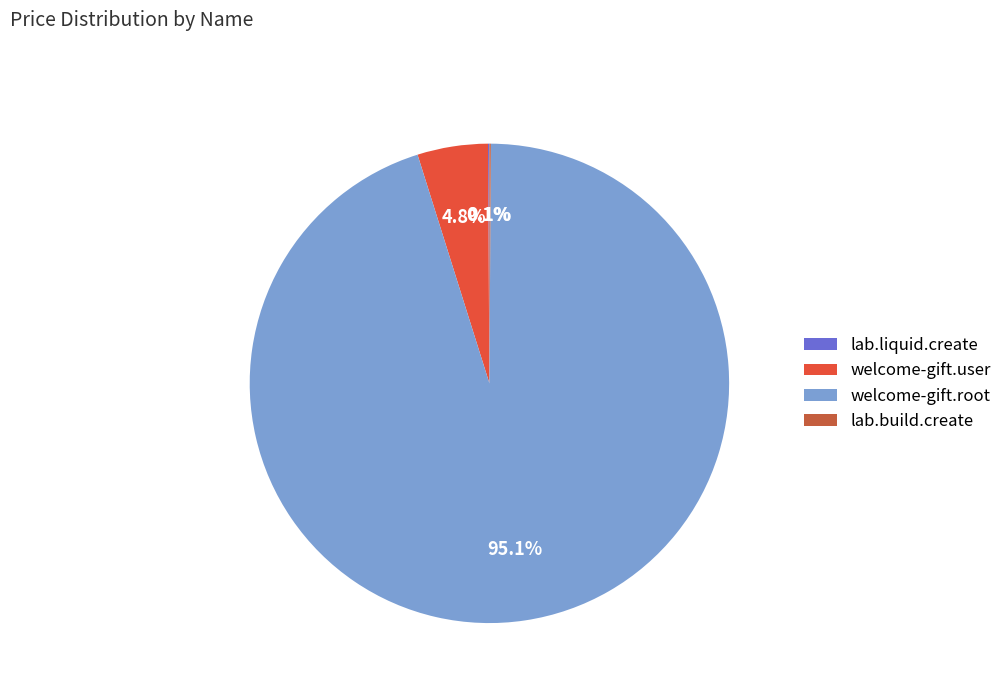

To the nearest percent, what is the difference between the lab.liquid.create and welcome-gift.user slice percentages?

5%